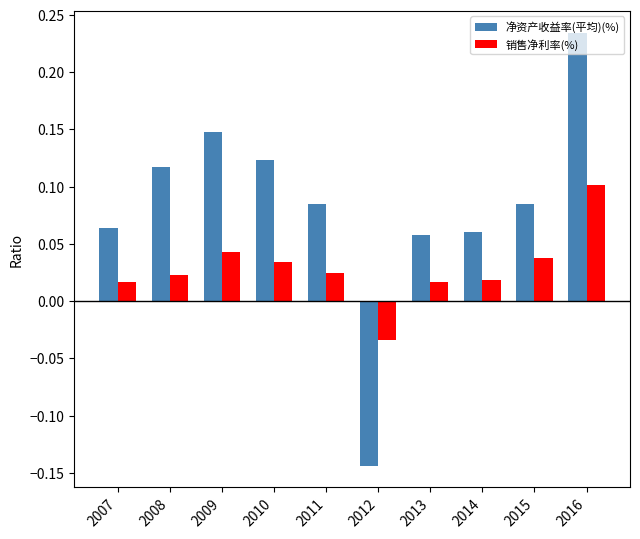

Which category has the lowest value in the 净资产收益率(平均)(%) series?

2012